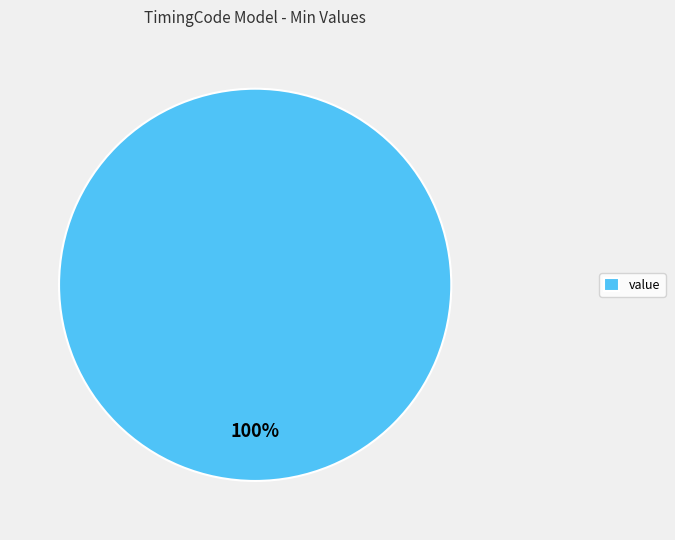

Rank the categories by value from highest to lowest.

value